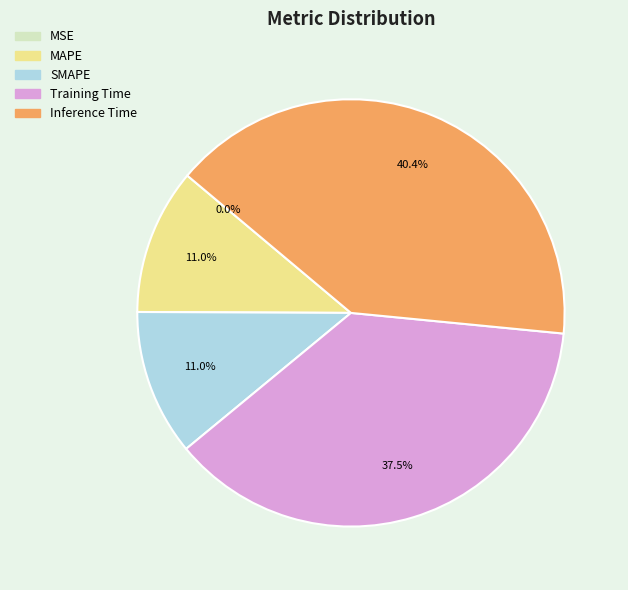

To the nearest percent, what percentage of the pie is SMAPE?

11%